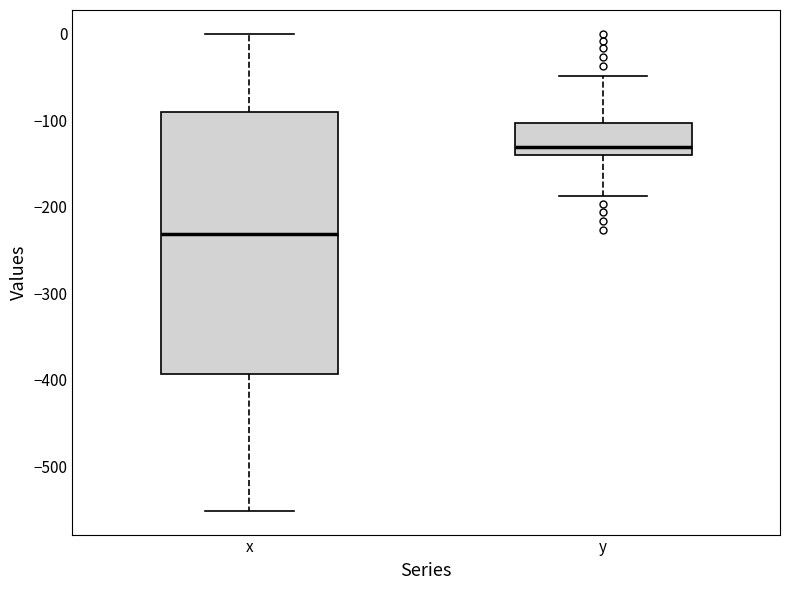

Where does the median line of the box for y sit on the y-axis? The values are not printed on the chart, so give them approximately, as read against the axis.

-130